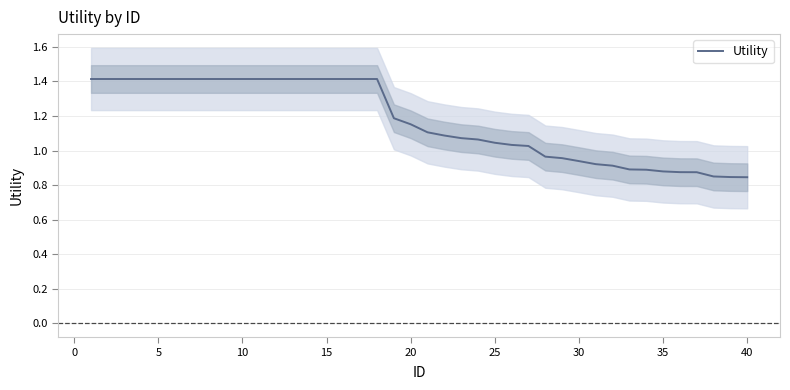

What is the sum of all values?

46.9